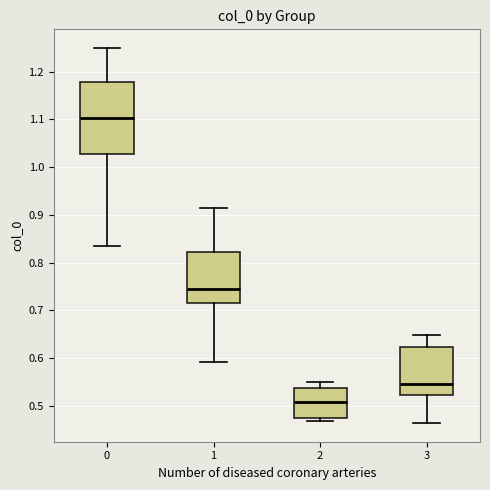

Comparing the boxes themselves (not the whiskers), which one is the tallest?

0